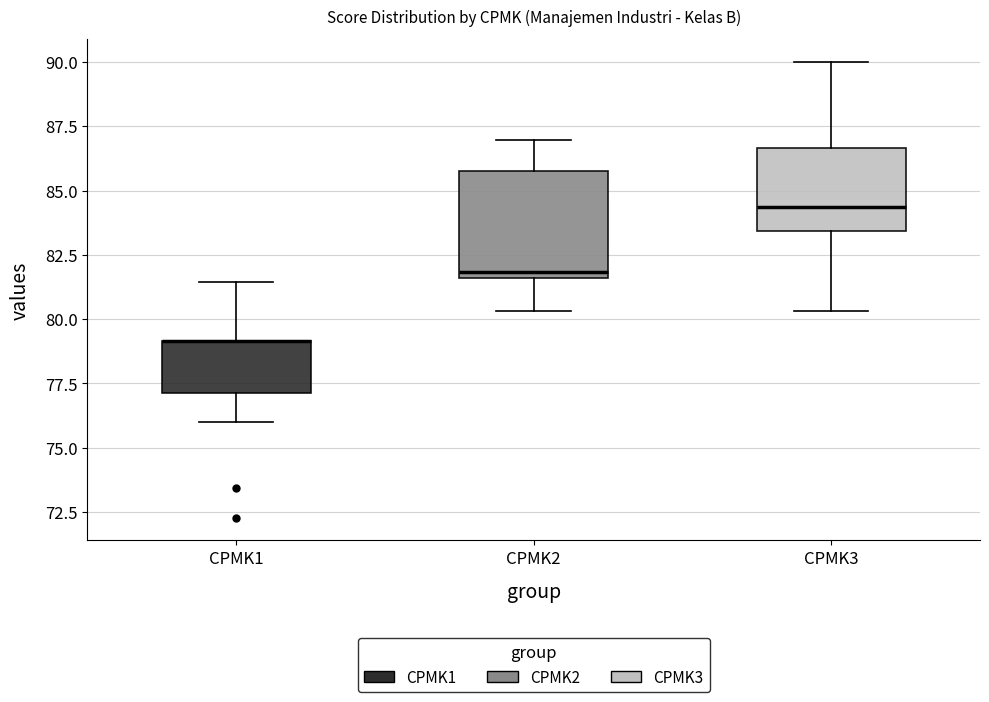

Reading left to right, read every box against the y-axis: the position of its median line, the range the box covers, and the ends of its whiskers. The values are not printed on the chart, so give them approximately, as read against the axis.

CPMK1: median 79.0 (drawn on the box's upper edge), box 77.0 to 79.0, whiskers 76.0 to 81.5
CPMK2: median 82.0, box 81.5 to 86.0, whiskers 80.5 to 87.0
CPMK3: median 84.5, box 83.5 to 86.5, whiskers 80.5 to 90.0